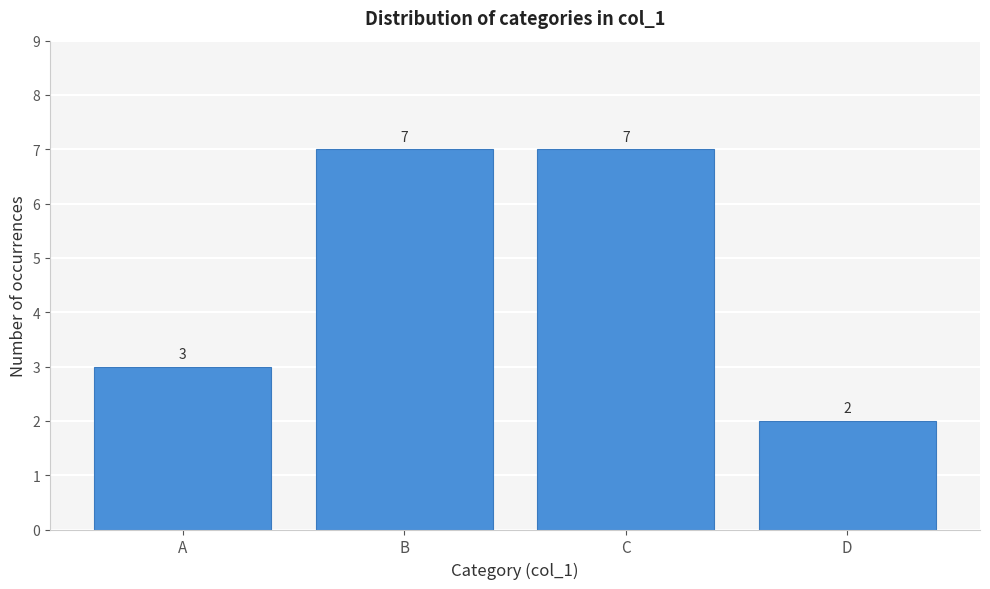

Reading right to left, list all the values displayed in this chart.

2	7	7	3